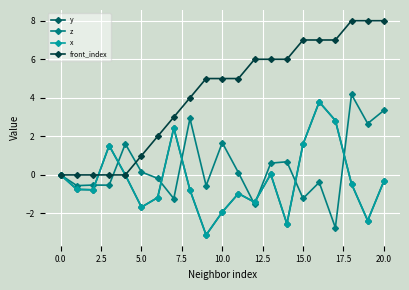

Which category has the highest value in the z series?

18